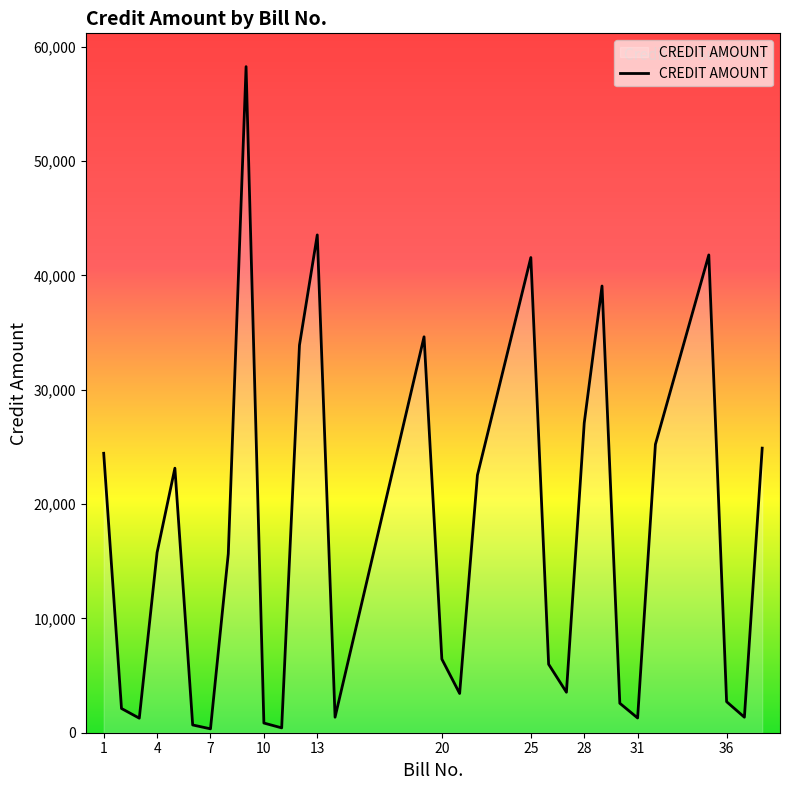

What is the maximum value shown in the chart?

58257.0